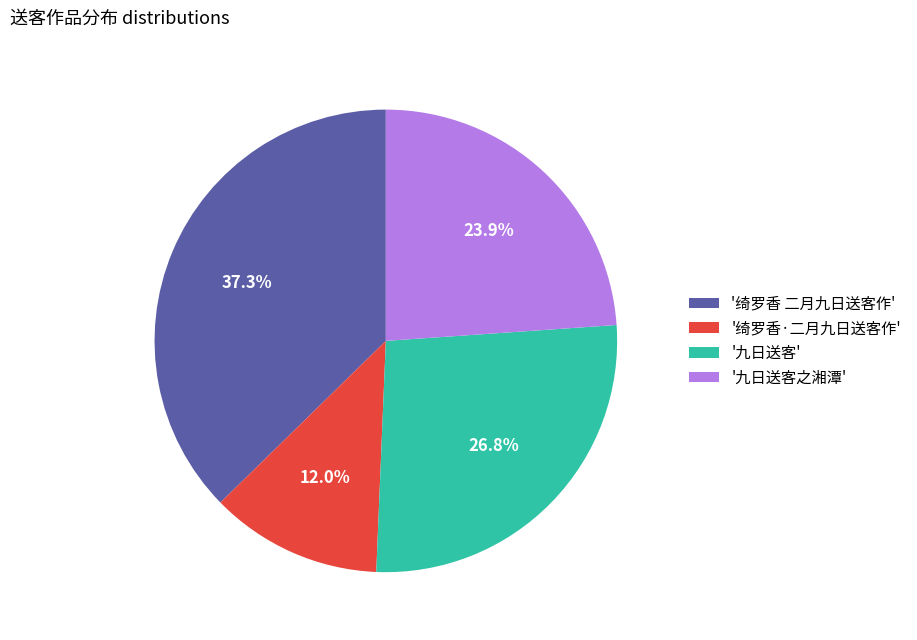

To the nearest percent, what is the average slice percentage?

25%